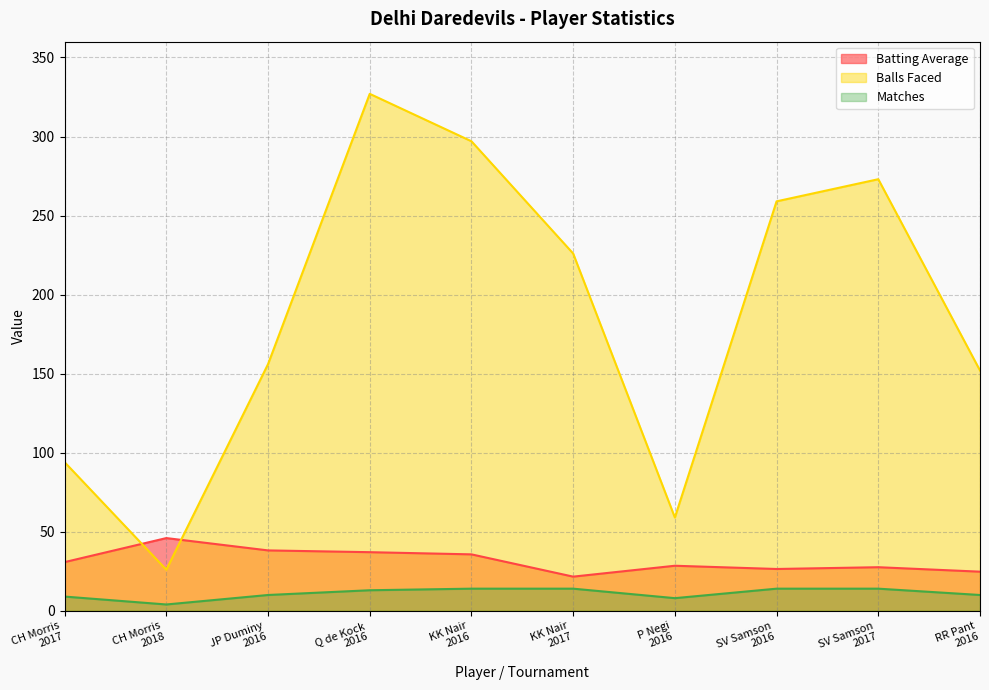

Count the number of data series in this chart.

3